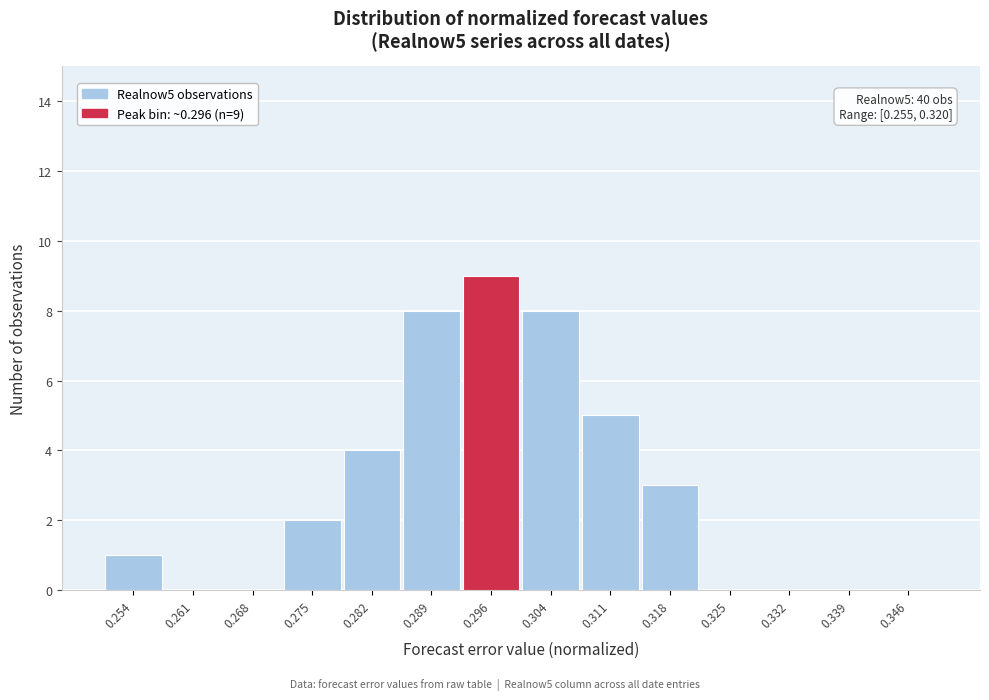

Which range on the x-axis has the tallest bar?

0.293 to 0.300